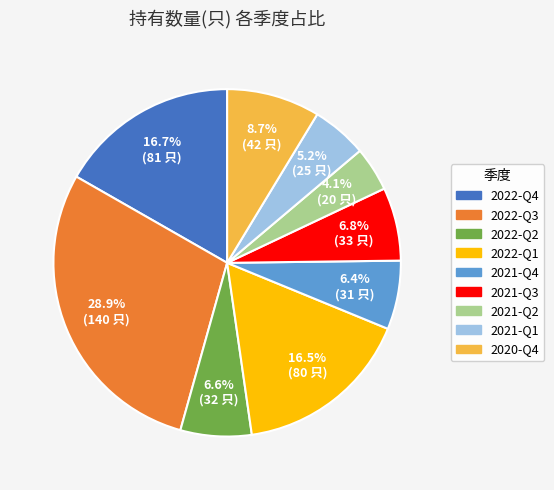

To the nearest percent, what is the difference between the 2020-Q4 and 2022-Q3 slice percentages?

20%